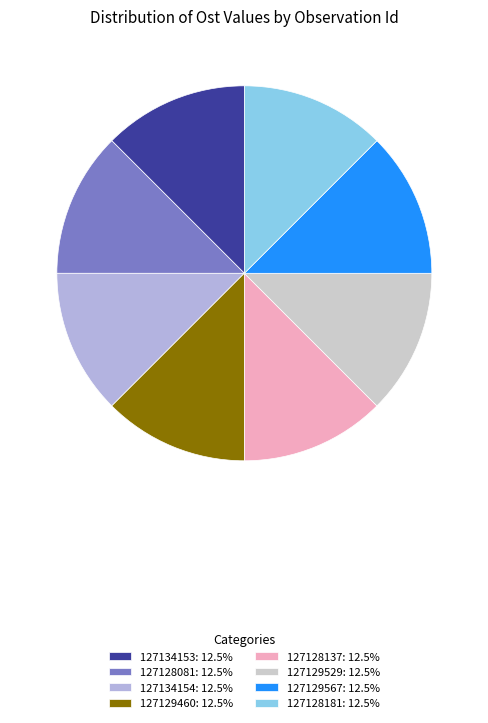

Is there a majority slice in this chart?

No